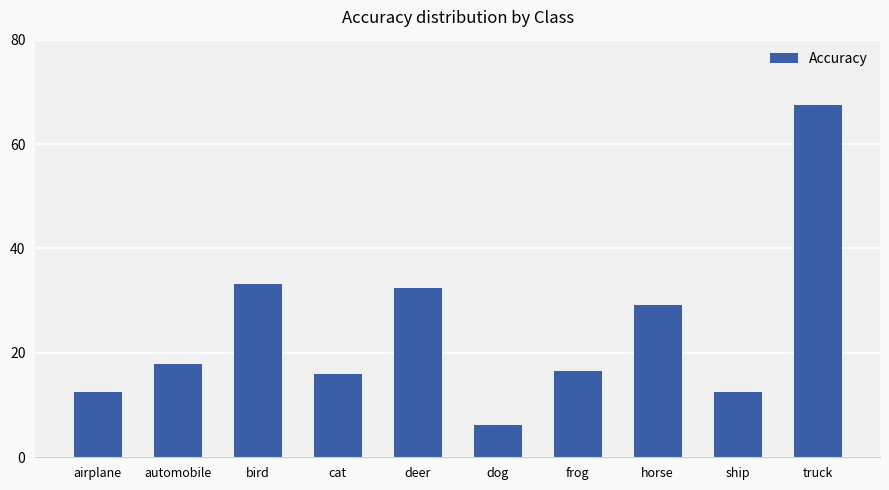

What is the sum of the values at ship and cat?

28.4